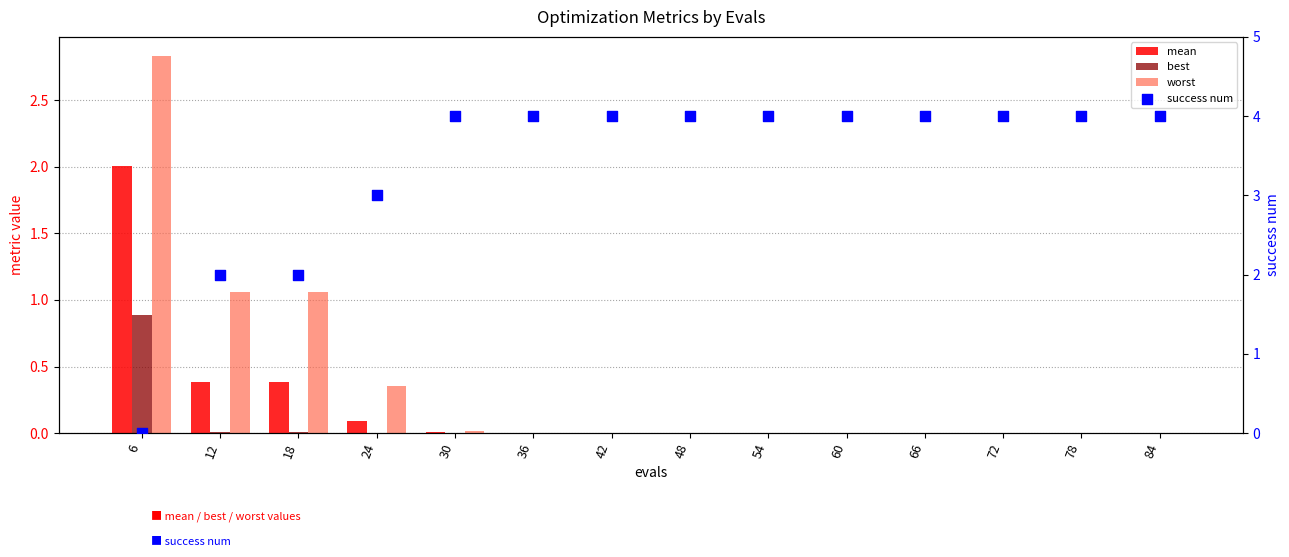

Which series contains the lowest Y value?

success num